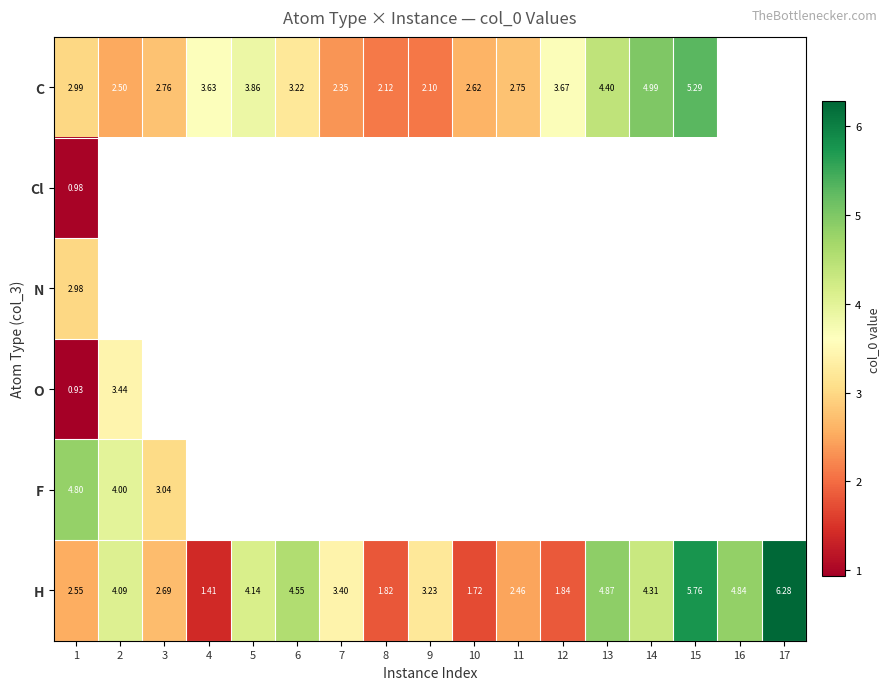

What is the minimum value for H?

1.4